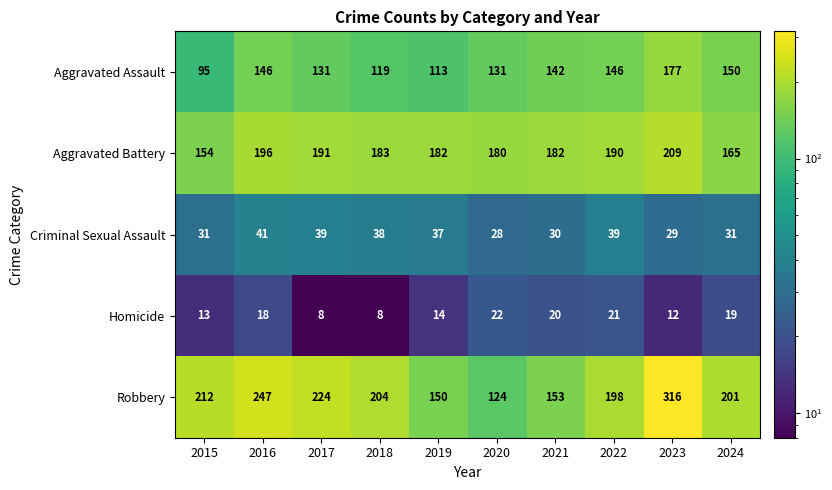

At which label does Aggravated Assault reach its peak?

2023